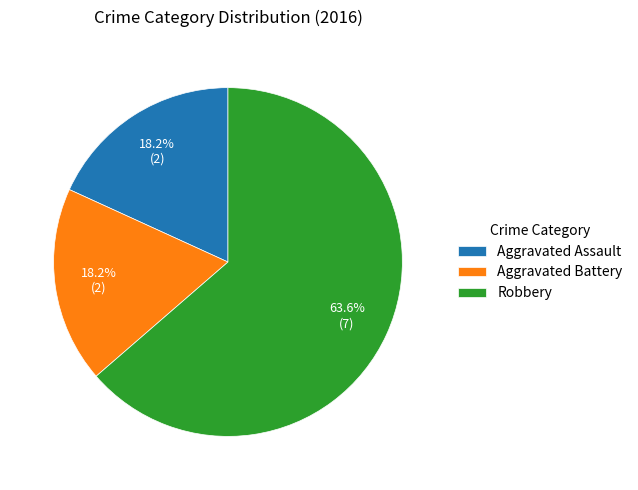

What percentage is the Aggravated Assault slice, to the nearest percent?

18%